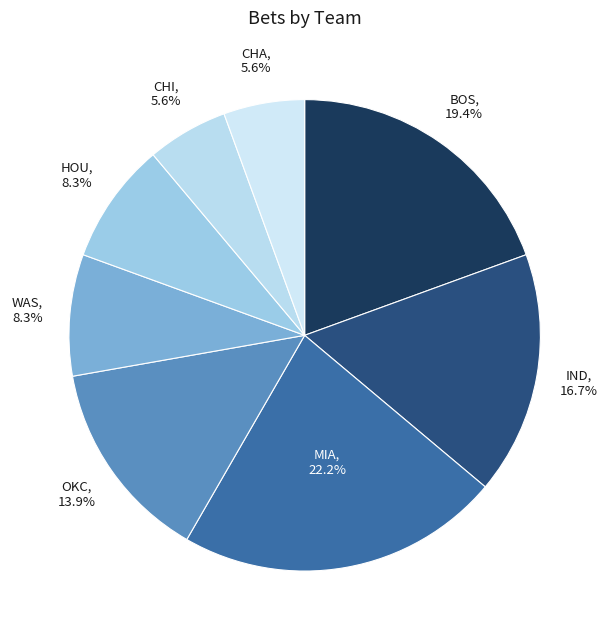

Count the number of slices in the pie.

8